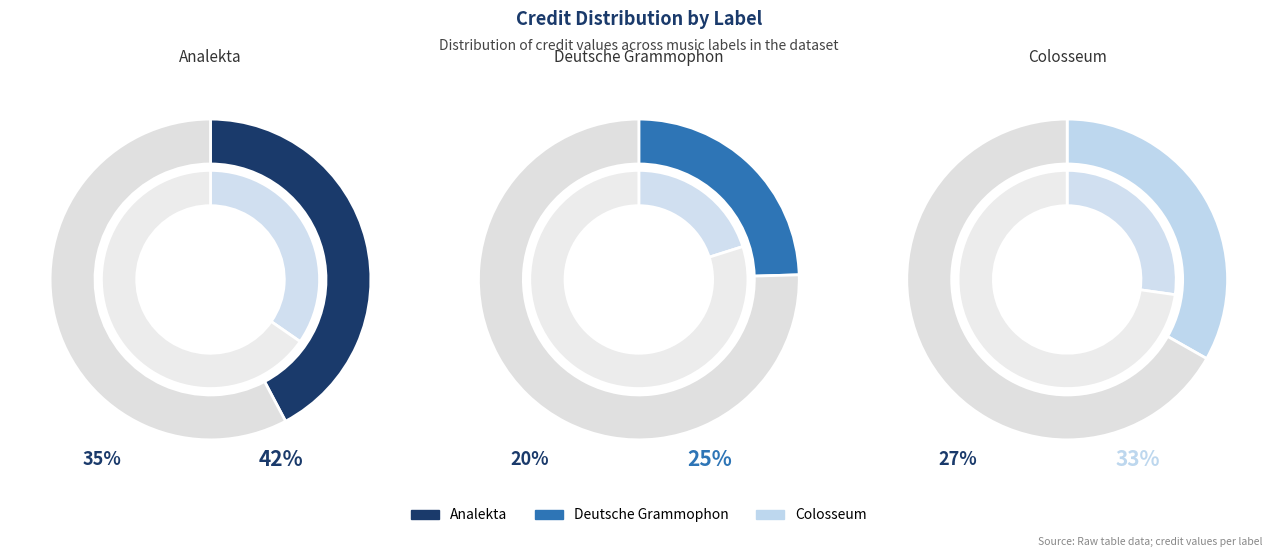

Is there any slice that represents more than half of the pie?

No